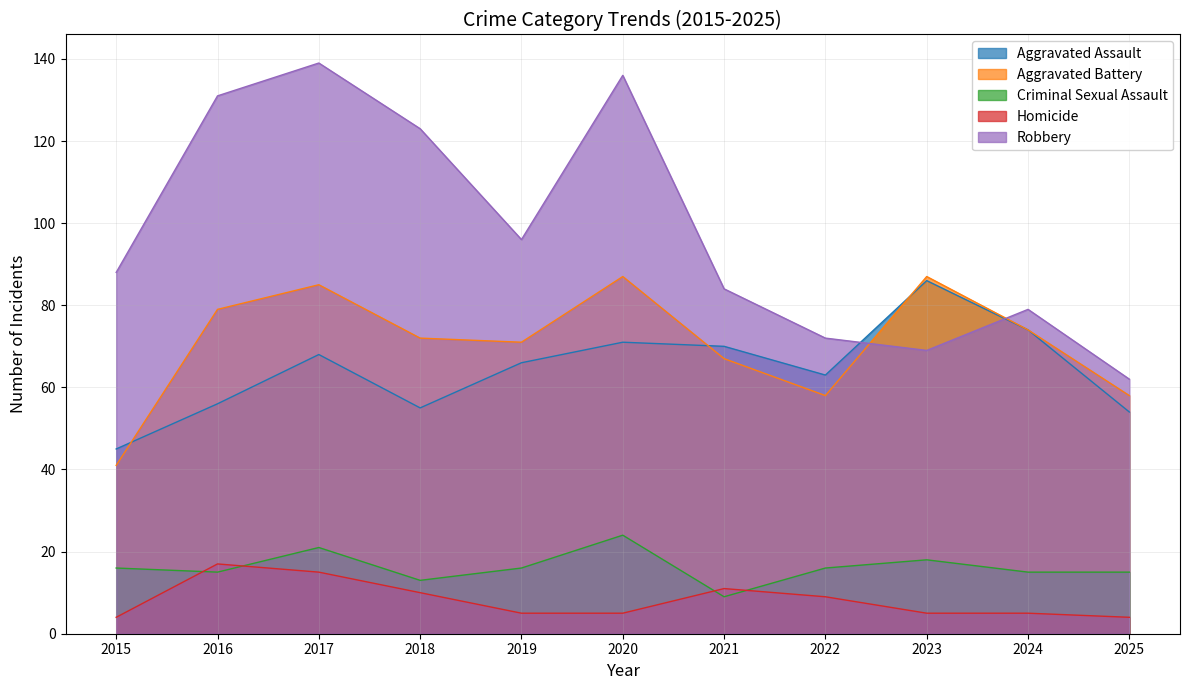

Reading left to right, extract all data points from this chart.

Aggravated Assault: 45	56	68	55	66	71	70	63	86	74	54
Aggravated Battery: 41	79	85	72	71	87	67	58	87	74	58
Criminal Sexual Assault: 16	15	21	13	16	24	9	16	18	15	15
Homicide: 4	17	15	10	5	5	11	9	5	5	4
Robbery: 88	131	139	123	96	136	84	72	69	79	62